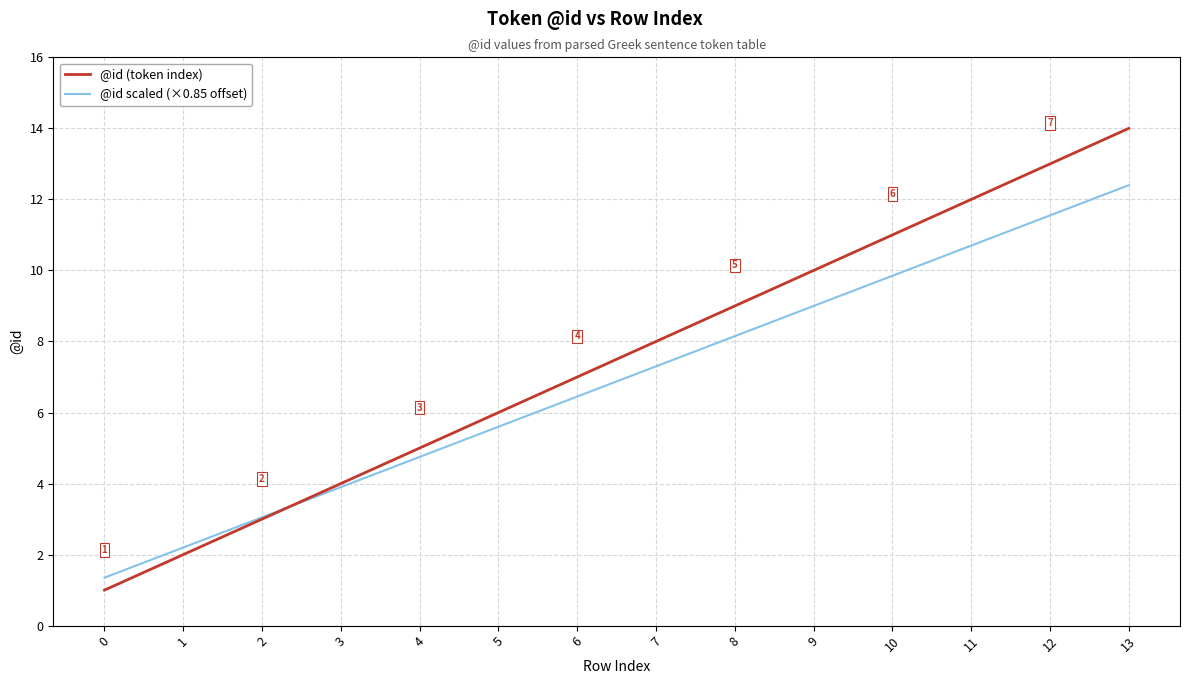

After their last crossing, which series has the higher values: @id scaled (×0.85 offset) or @id (token index)?

@id (token index)